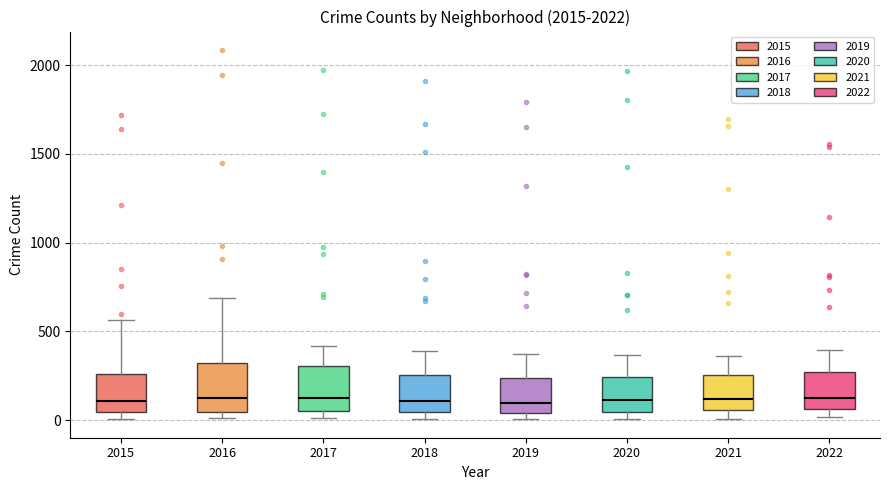

Reading left to right, read every box against the y-axis: the position of its median line, the range the box covers, and the ends of its whiskers. The values are not printed on the chart, so give them approximately, as read against the axis.

2015: median 100, box 50 to 250, whiskers 0 to 550
2016: median 150, box 50 to 300, whiskers 0 to 700
2017: median 100, box 50 to 300, whiskers 0 to 400
2018: median 100, box 50 to 250, whiskers 0 to 400
2019: median 100, box 50 to 250, whiskers 0 to 400
2020: median 100, box 50 to 250, whiskers 0 to 350
2021: median 100, box 50 to 250, whiskers 0 to 350
2022: median 150, box 50 to 250, whiskers 0 to 400